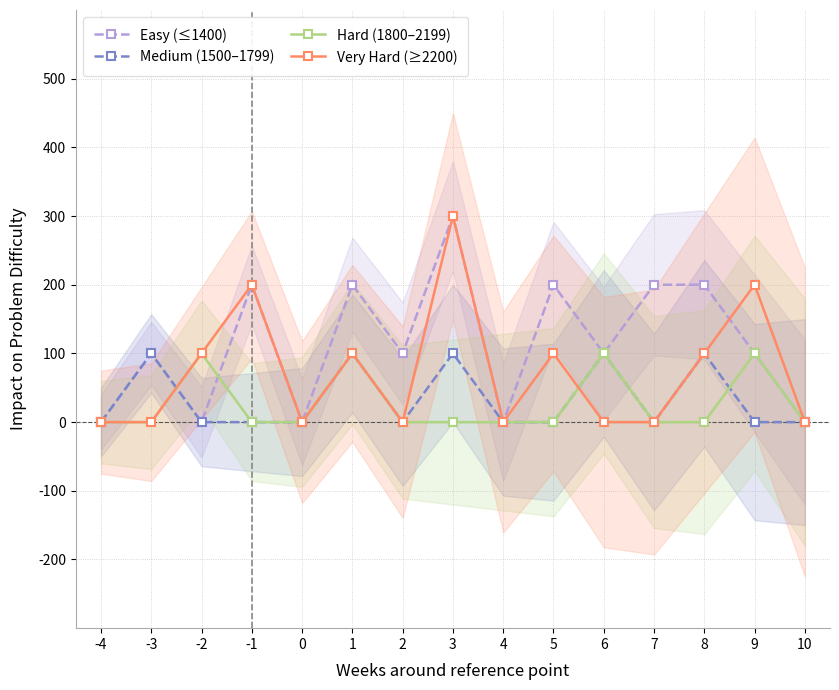

What is the difference between the Easy (≤1400) values at -3 and 7?

100